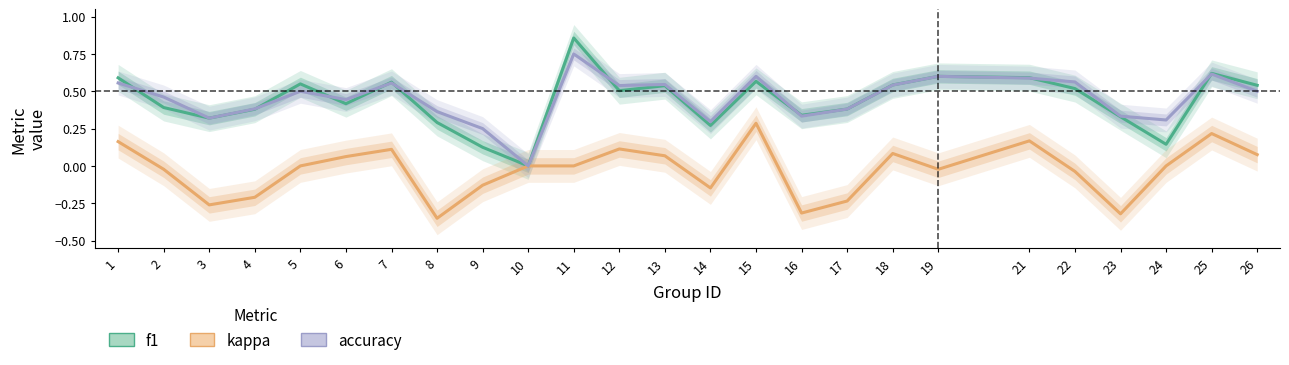

What is the value of the kappa point at the 18th from the left?

0.1